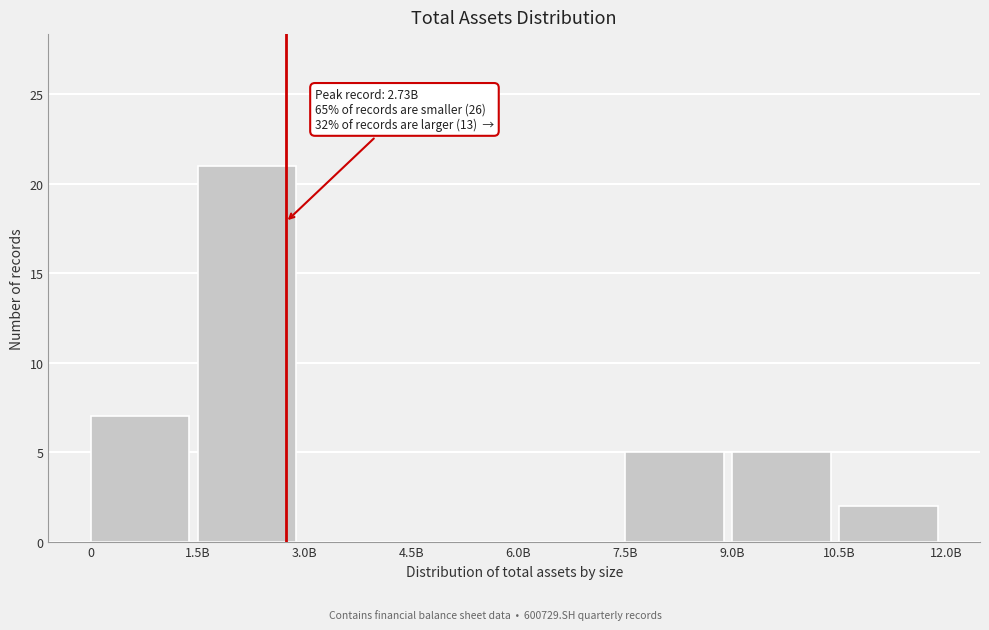

Reading right to left, what are all the values shown in this chart?

10.5B=2	9.0B=5	7.5B=5	6.0B=0	4.5B=0	3.0B=0	1.5B=21	0=7